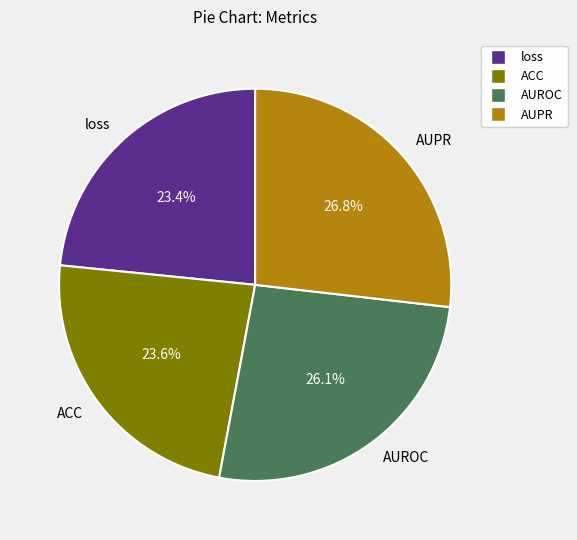

True or false: ACC accounts for 14% of the total.

False